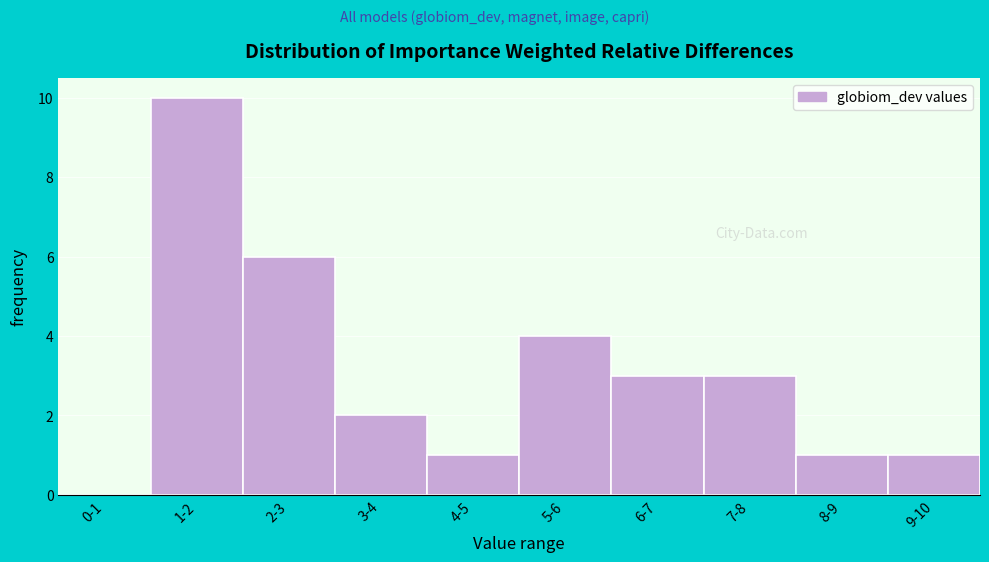

Reading left to right, list all the values displayed in this chart.

0-1=0	1-2=10	2-3=6	3-4=2	4-5=1	5-6=4	6-7=3	7-8=3	8-9=1	9-10=1